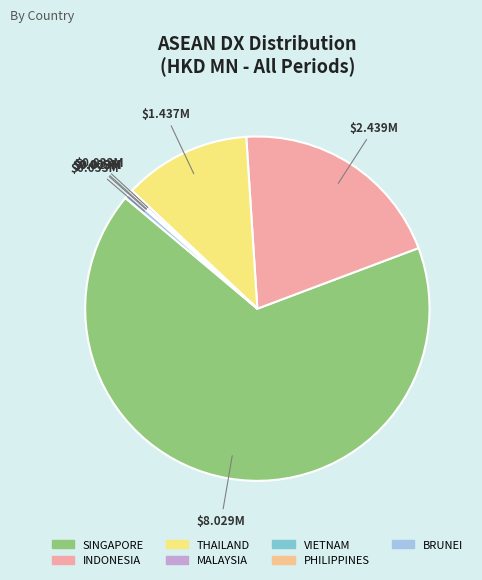

Is it true that INDONESIA is 20% of the pie?

True